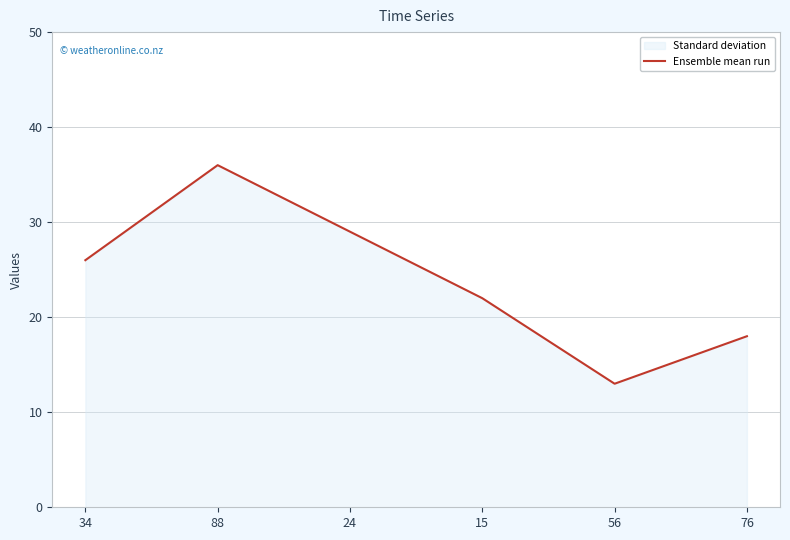

Approximately how many times larger is the value at 24 compared to 56?

2.2